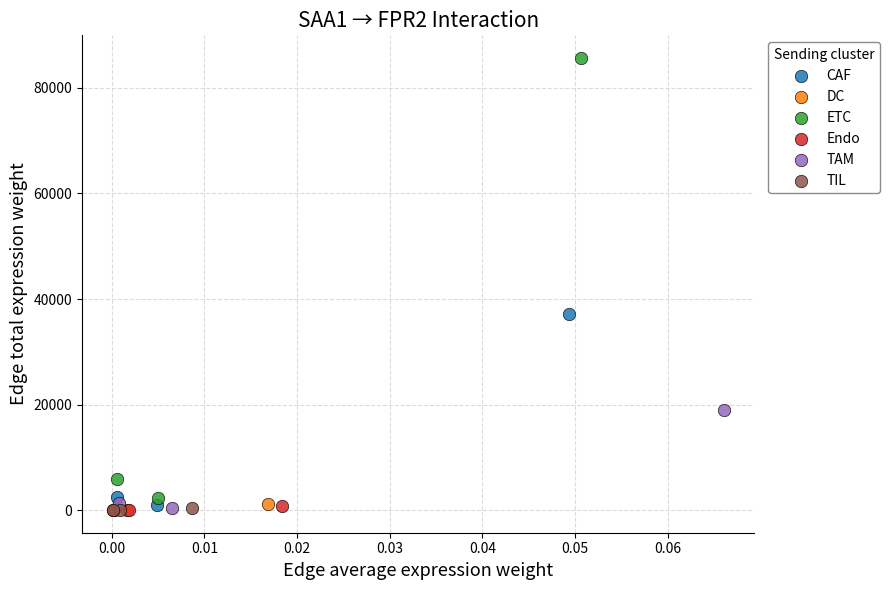

Which series contains the highest Y value?

ETC